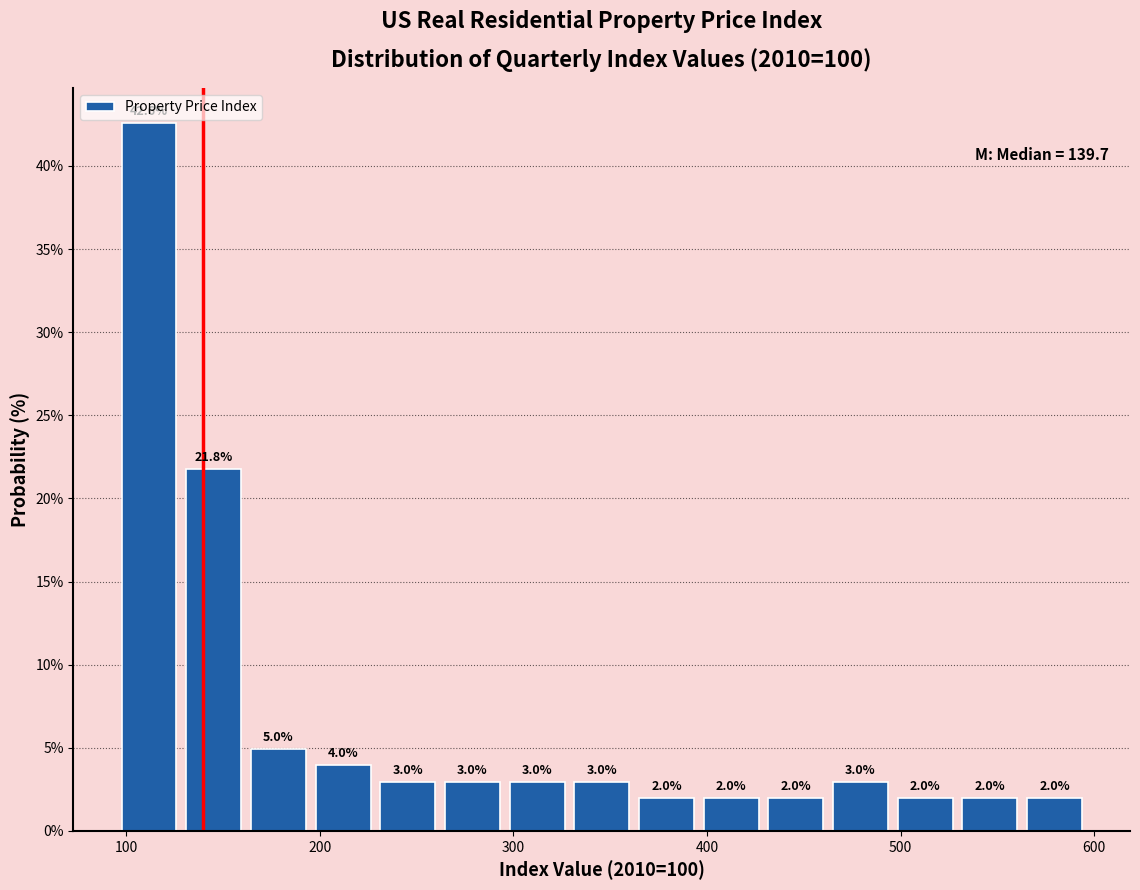

Around what value on the x-axis is the tallest bar? Give the approximate position of its centre, as read against the axis.

110